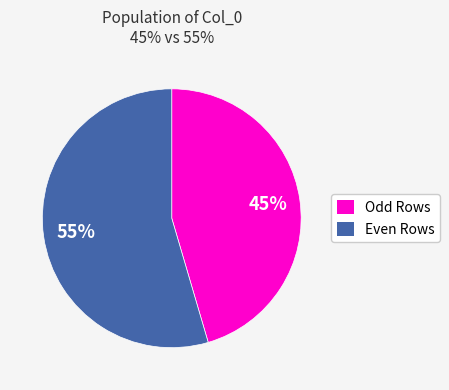

To the nearest percent, what is the combined percentage of Odd Rows and Even Rows?

100%